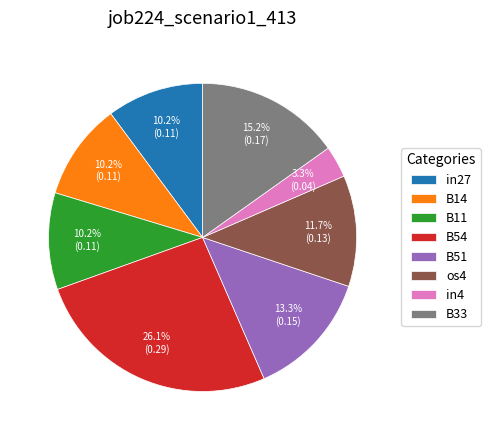

Is in4 the majority of the pie?

No